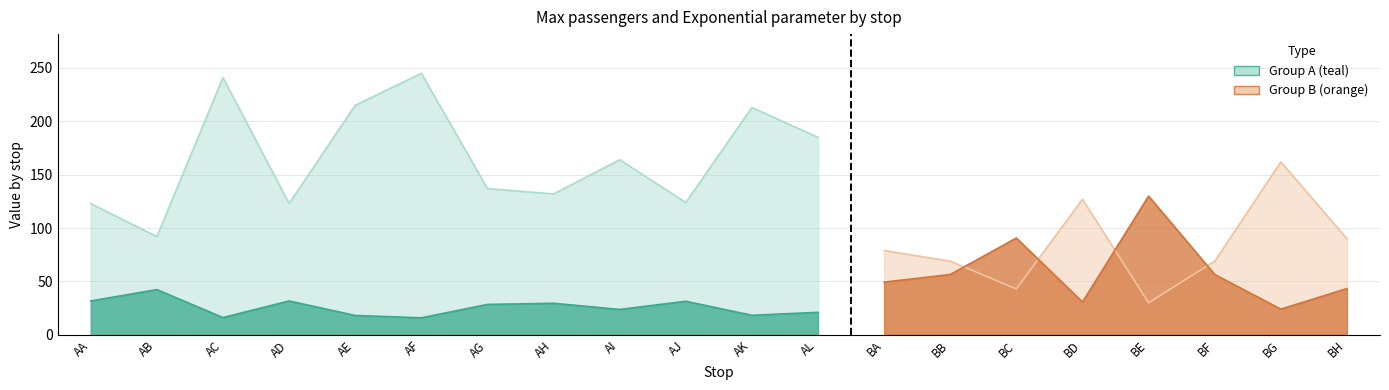

Count the number of categories in the chart.

20